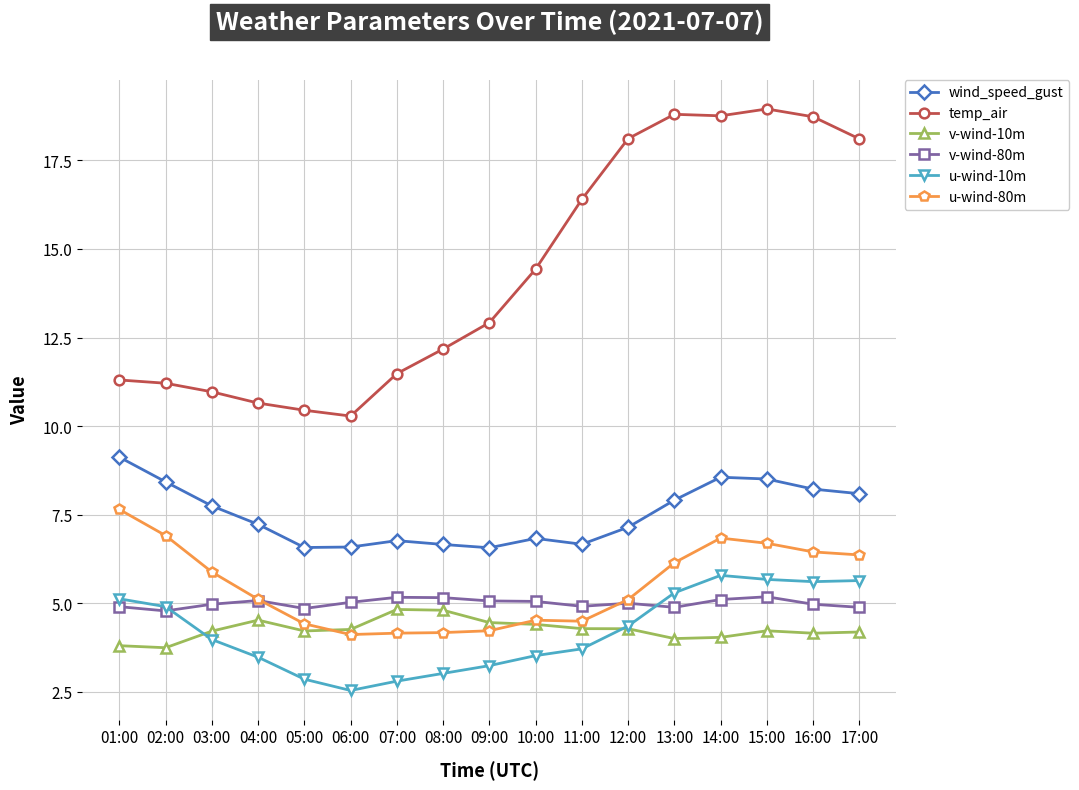

What position from the right is 14:00?

4